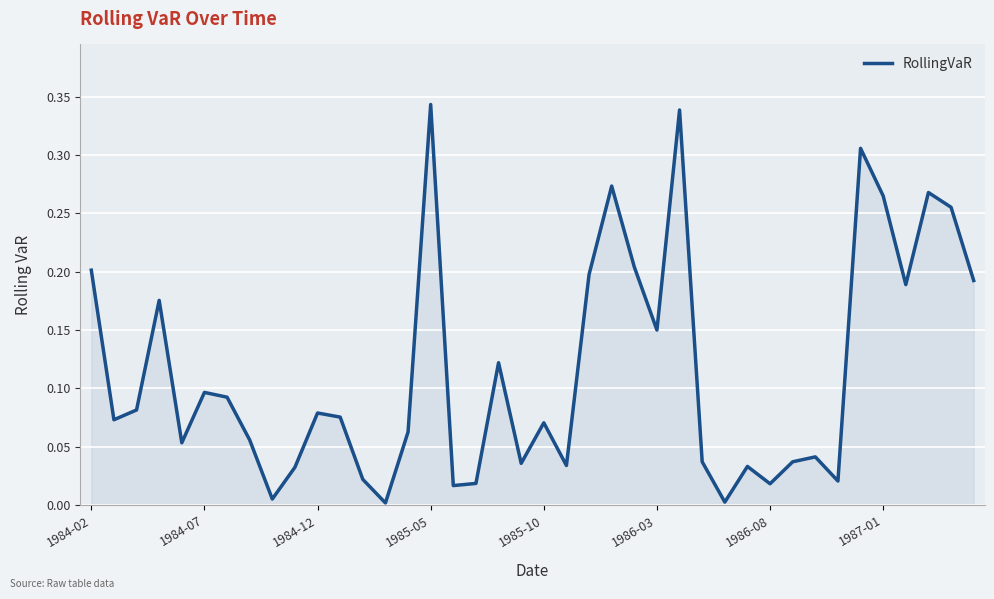

How many points are lower than both their immediate neighbors (excluding endpoints)?

12